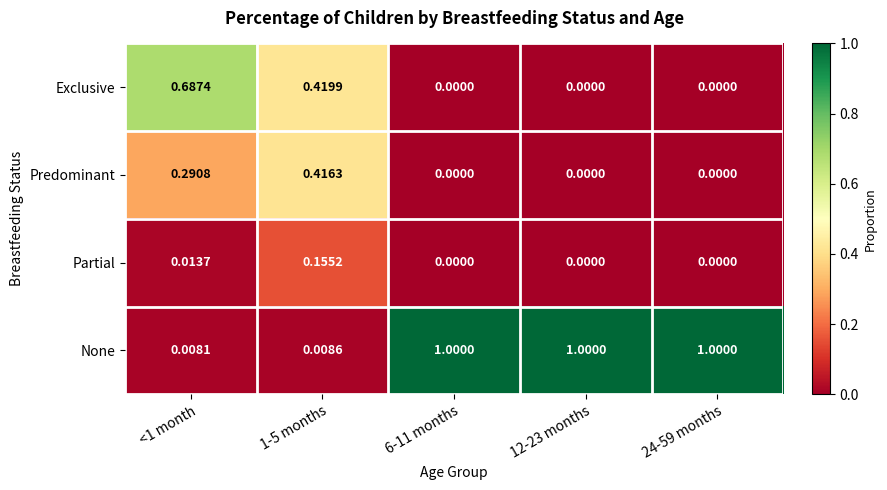

Which series has the largest total across all categories?

None